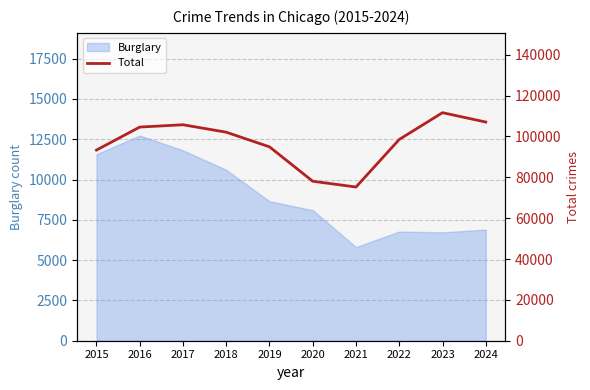

List the labels in order of value, largest first.

2023, 2024, 2017, 2016, 2018, 2022, 2019, 2015, 2020, 2021